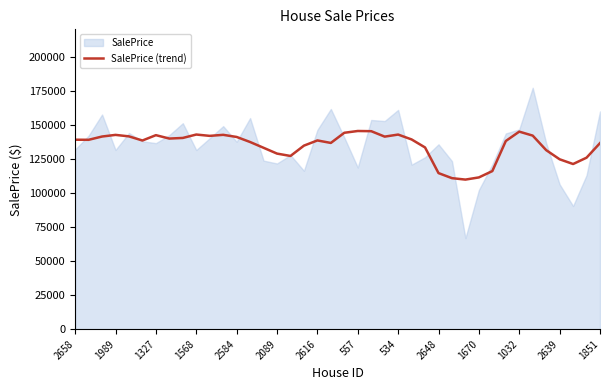

The value of SalePrice (trend) at 534 is 65076.3. True or false?

False